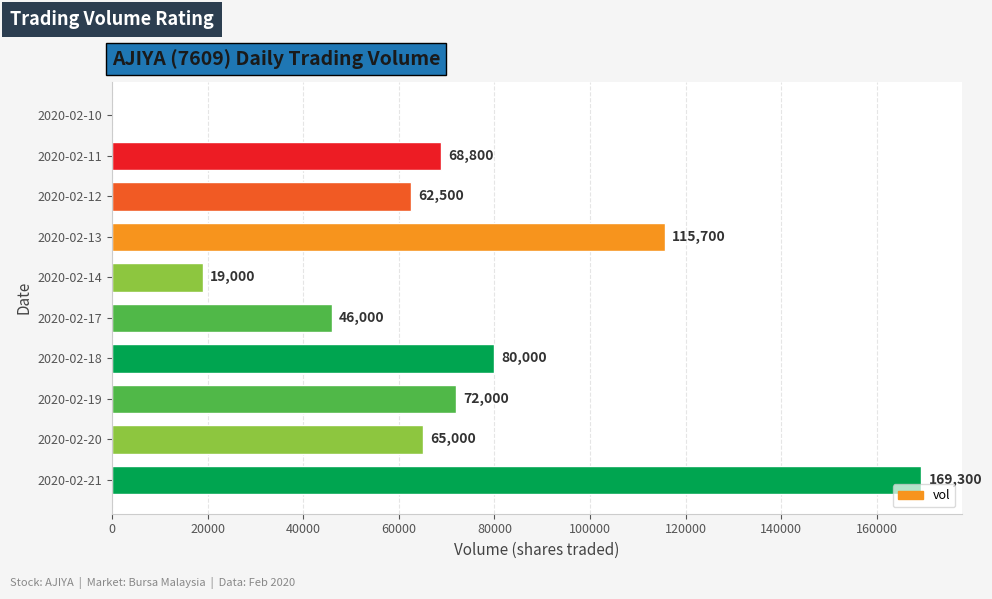

What is the sum of all values?

698300